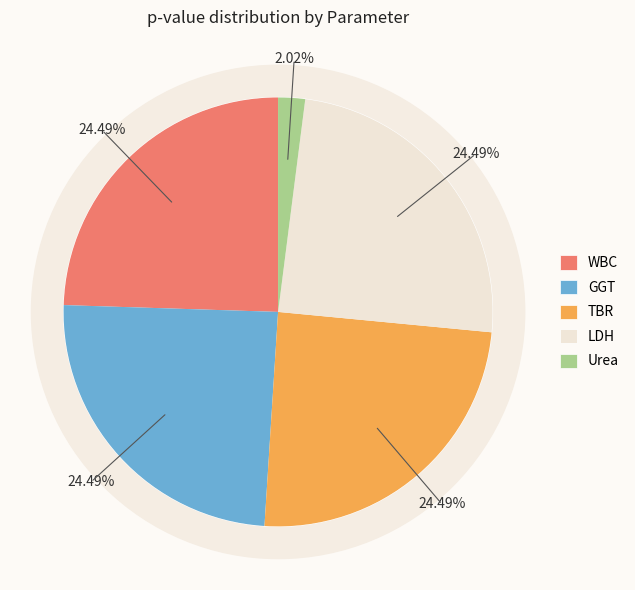

Is there a majority slice in this chart?

No